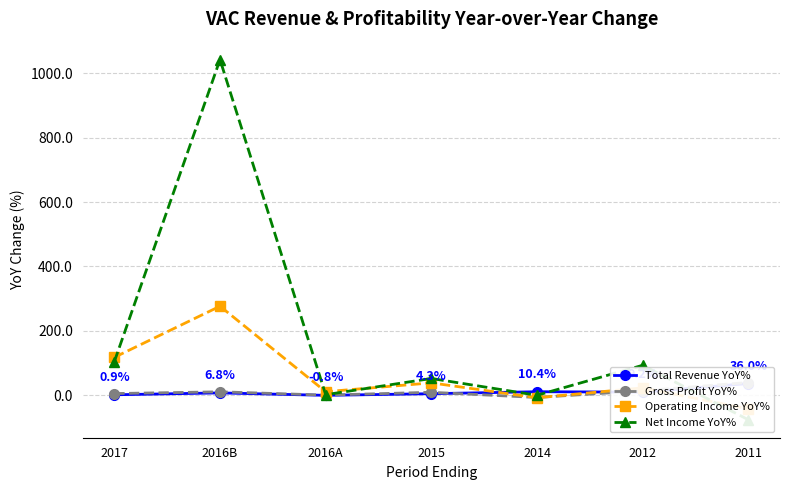

Reading right to left, transcribe all the data shown in this chart.

Total Revenue YoY%: 2011=36.0	2012=9.2	2014=10.4	2015=4.3	2016A=-0.8	2016B=6.8	2017=0.9
Gross Profit YoY%: 2011=39.1	2012=13.4	2014=-7.4	2015=8.7	2016A=-0.1	2016B=10.2	2017=4.8
Operating Income YoY%: 2011=-42.9	2012=22.5	2014=-8.3	2015=38.0	2016A=10.5	2016B=276.3	2017=117.4
Net Income YoY%: 2011=-76.6	2012=92.6	2014=-0.7	2015=51.6	2016A=1.2	2016B=1042.9	2017=104.1